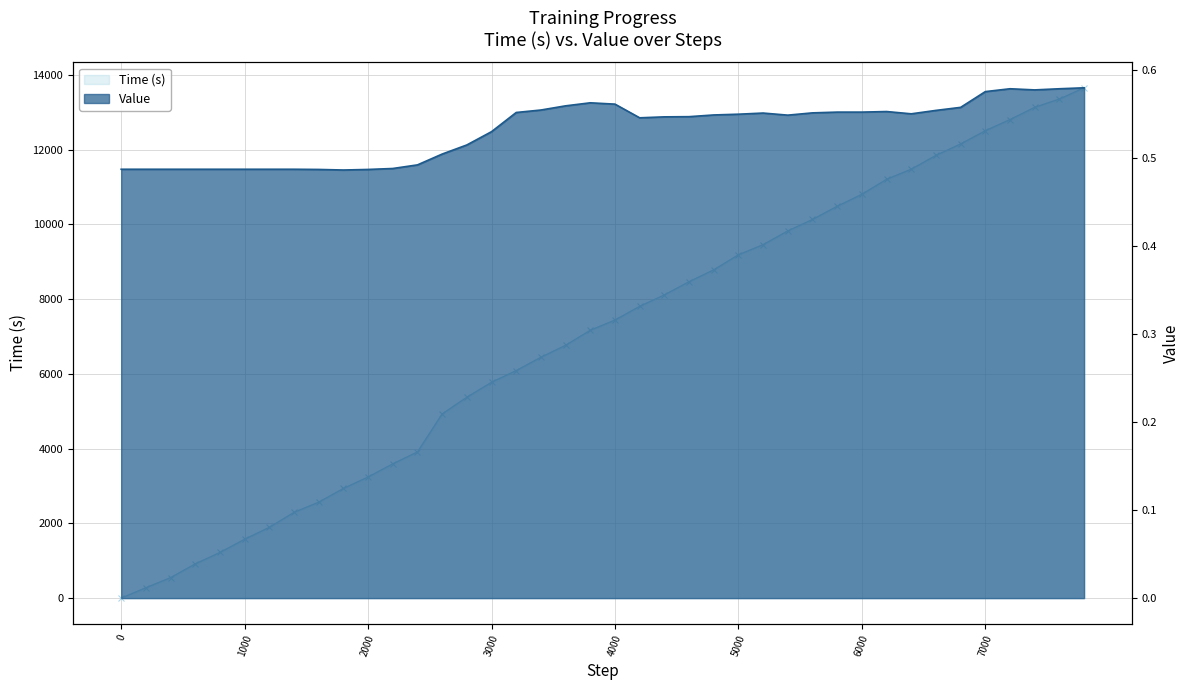

How many times do Time and Value cross each other?

1